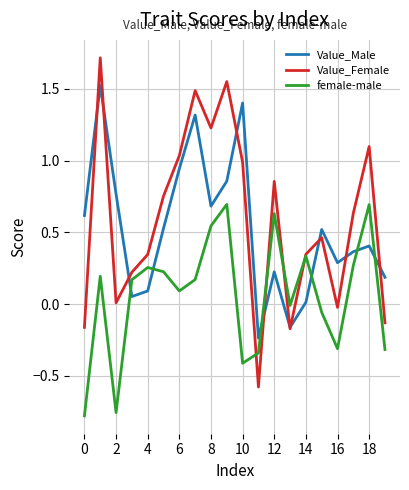

True or false: female-male and Value_Male intersect in this chart.

True